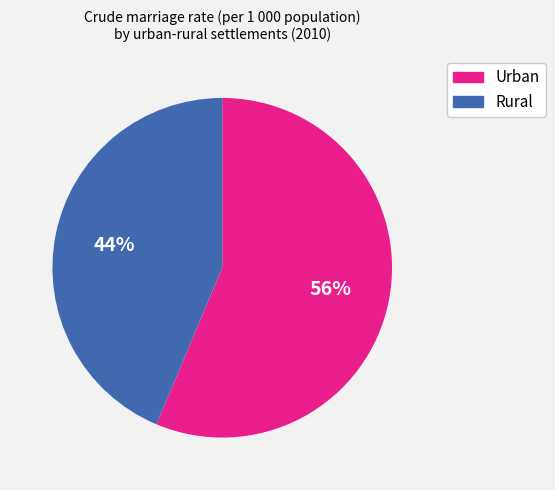

True or false: Rural accounts for 44% of the total.

True